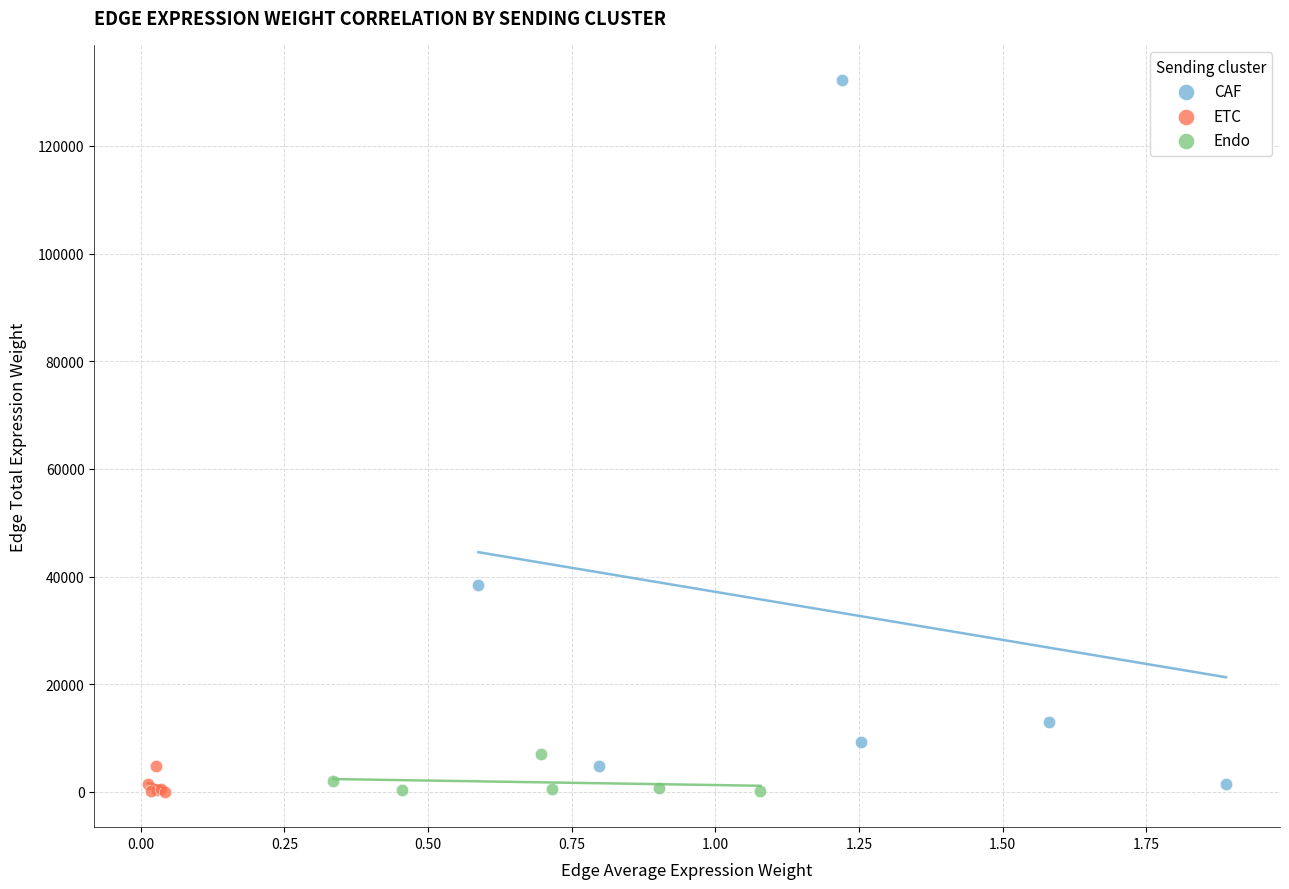

What are all the series names shown in the legend?

CAF, ETC, Endo